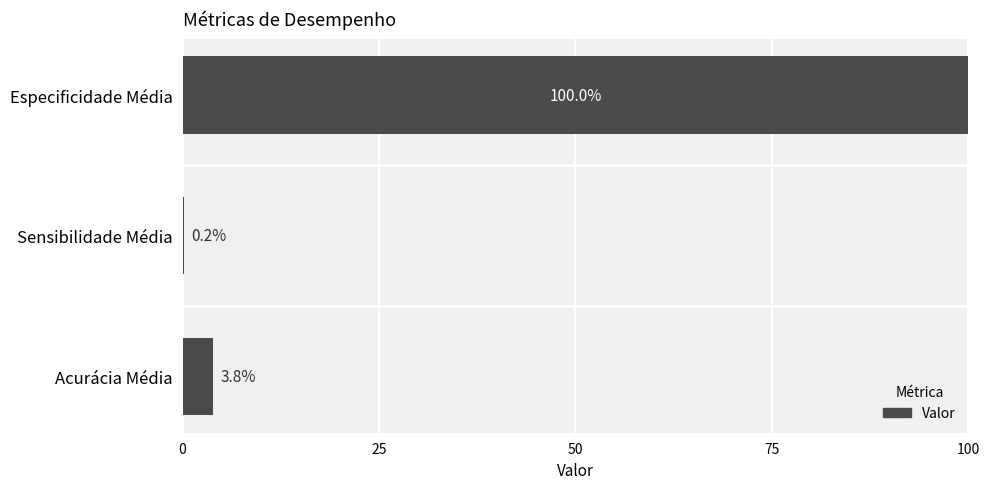

Are the bars horizontal?

Yes